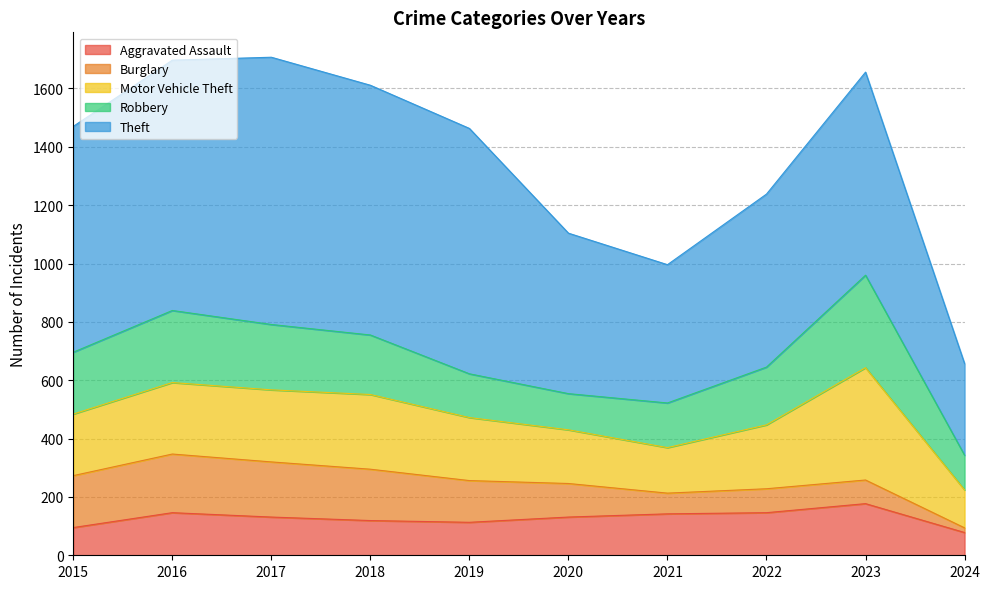

The Burglary series shows 29 at 2019. True or false?

False